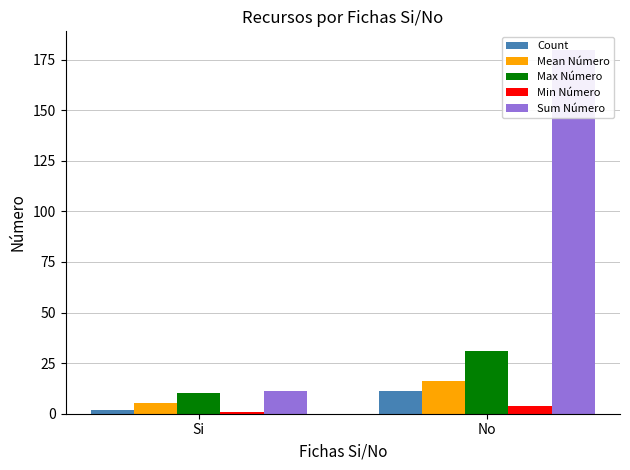

Reading right to left, what are all the values shown in this chart?

Count: No=11.0	Si=2.0
Mean Número: No=16.4	Si=5.5
Max Número: No=31.0	Si=10.0
Min Número: No=4.0	Si=1.0
Sum Número: No=180.0	Si=11.0